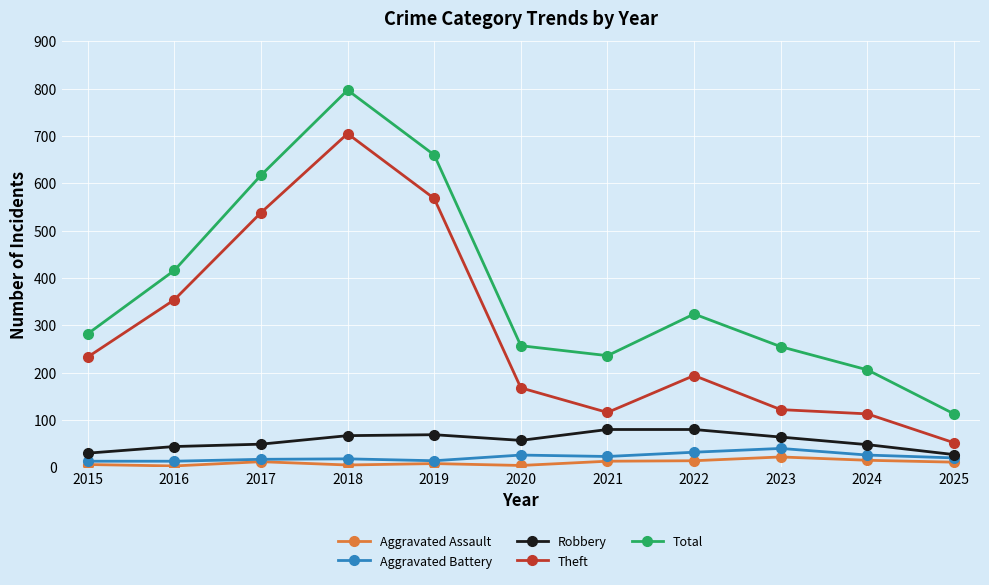

What is the value of the Total point at the 7th from the left?

236